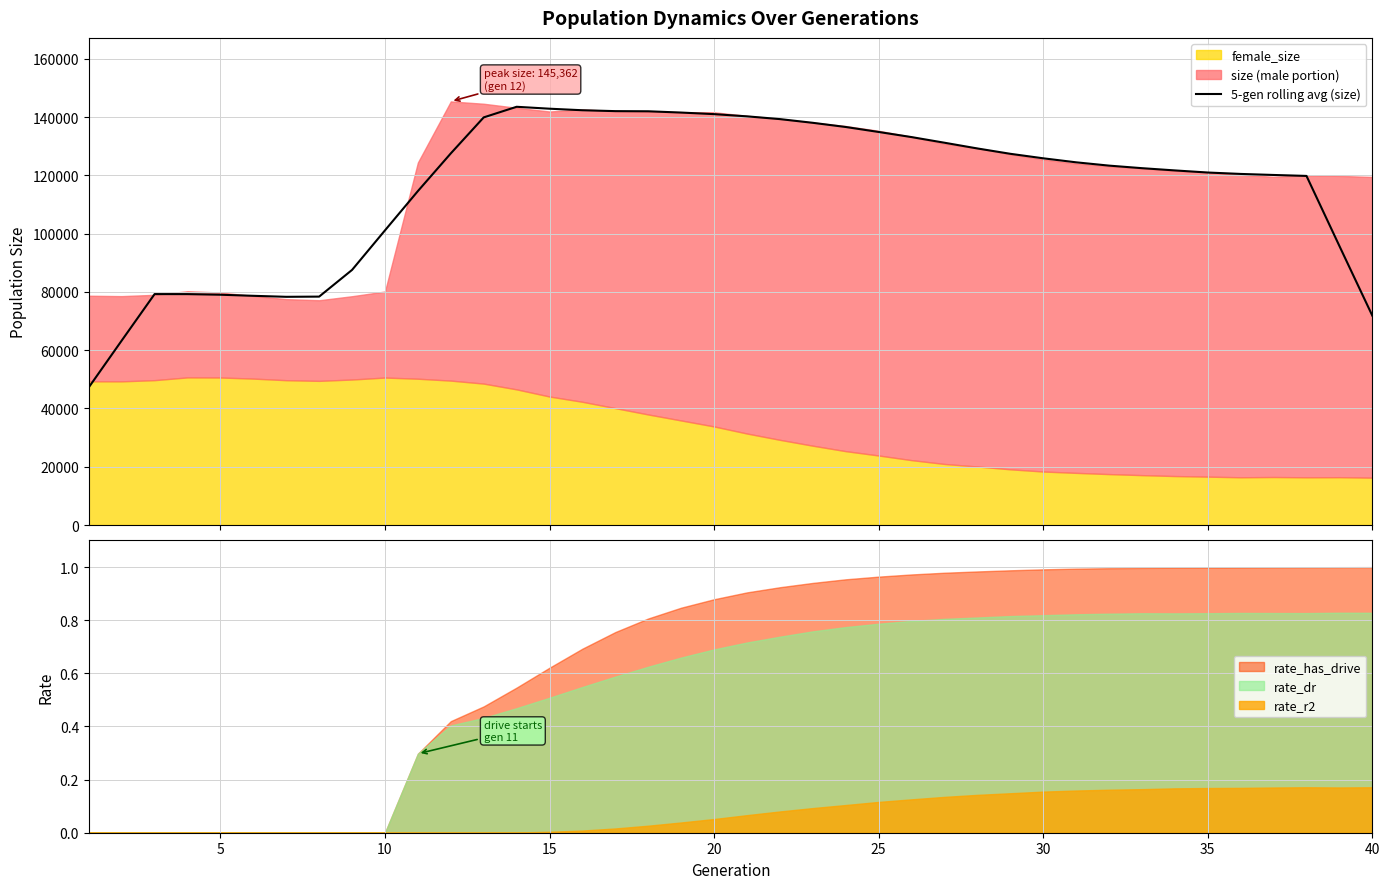

How many points are higher than both their immediate neighbors (excluding endpoints)?

2